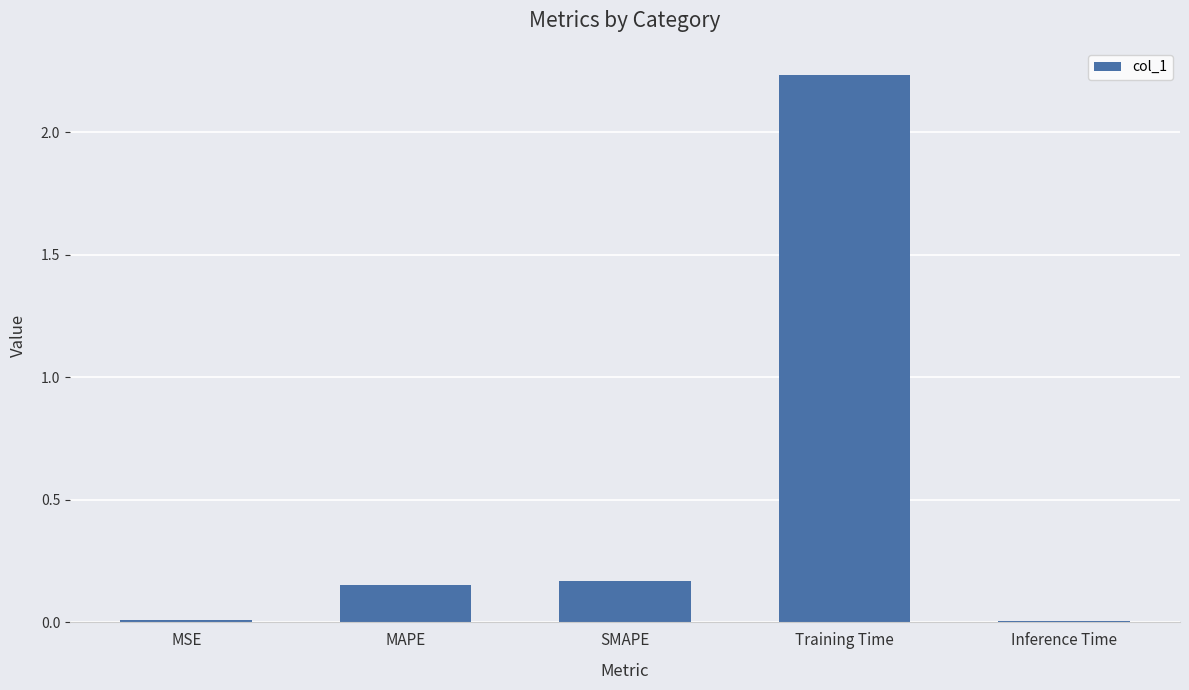

Between MSE and MAPE, which is larger?

MAPE